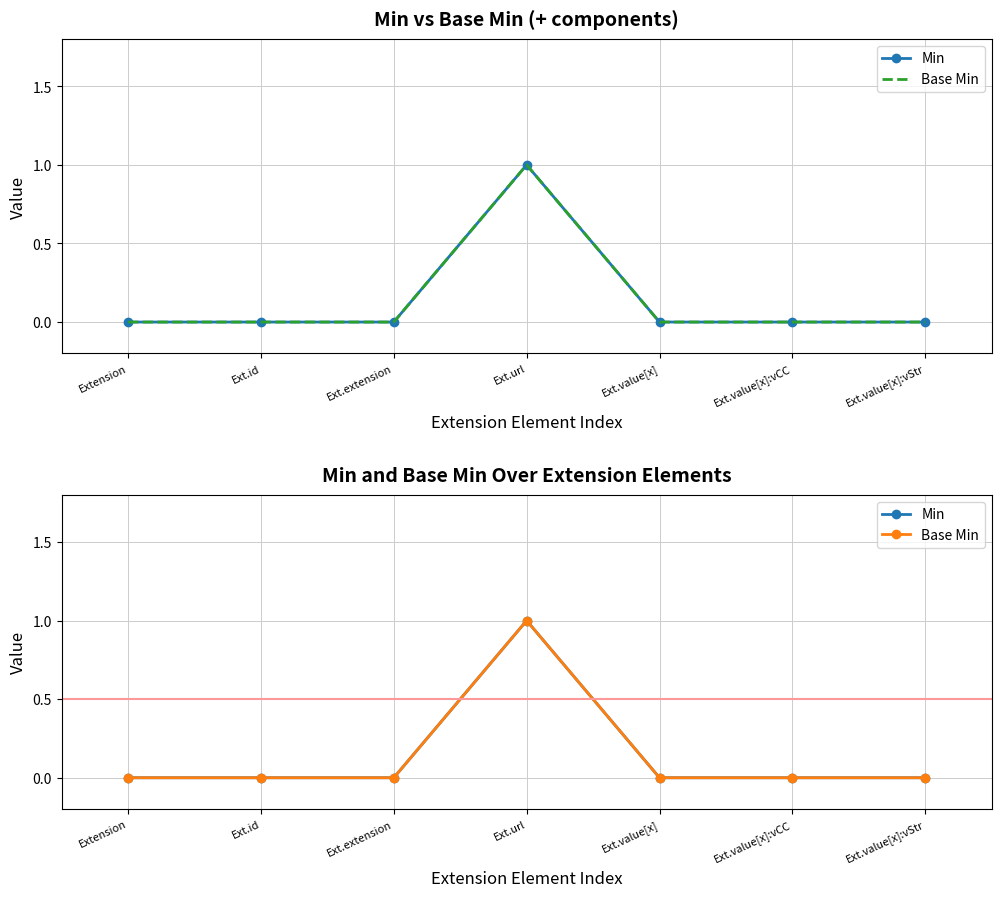

How many interior local peaks does the Min series have?

1